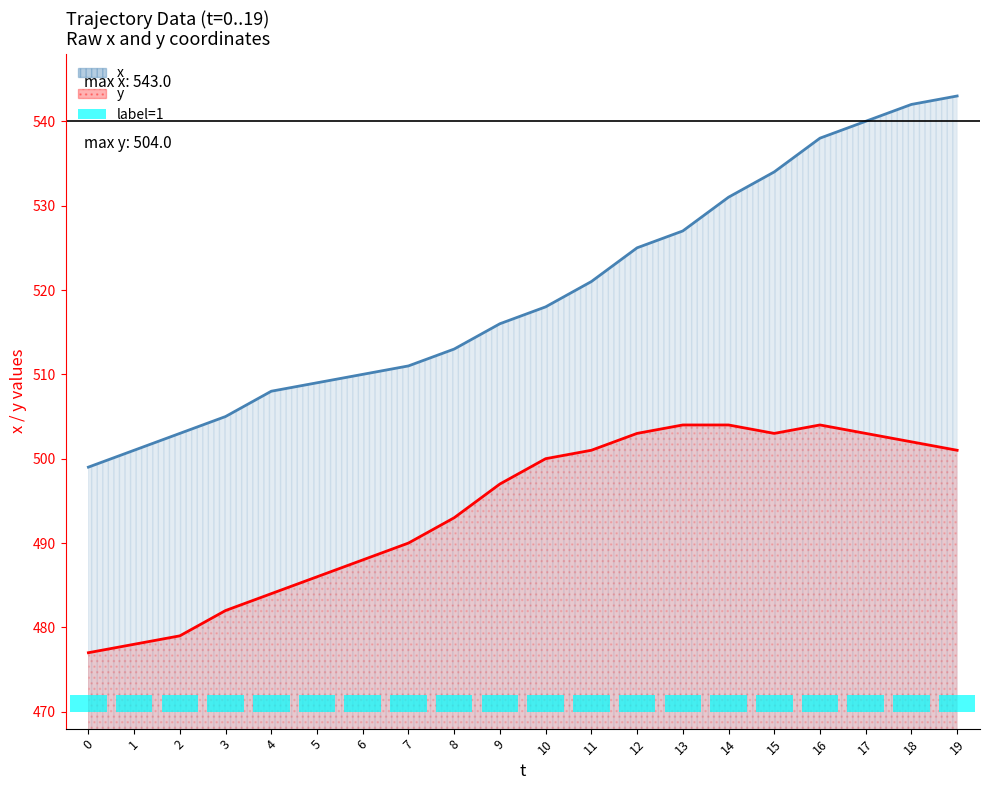

Where does the x (line) series first go above 518?

11